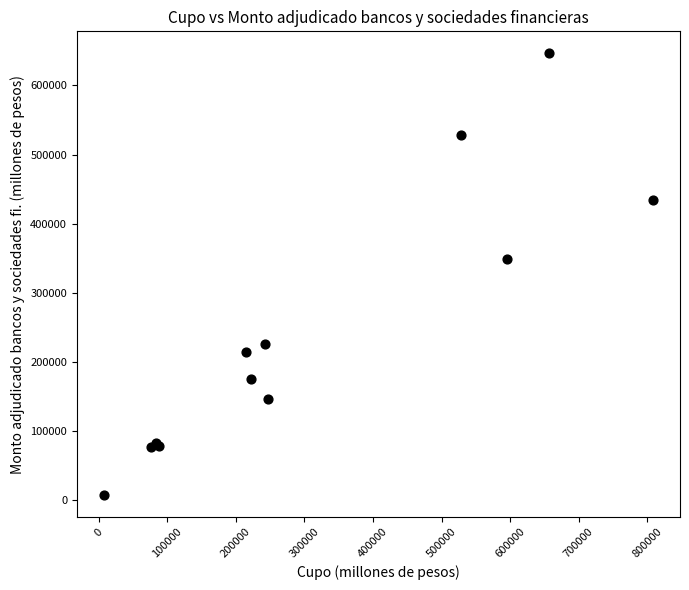

What Y value in the scatter plot is closest to 327200?

349000